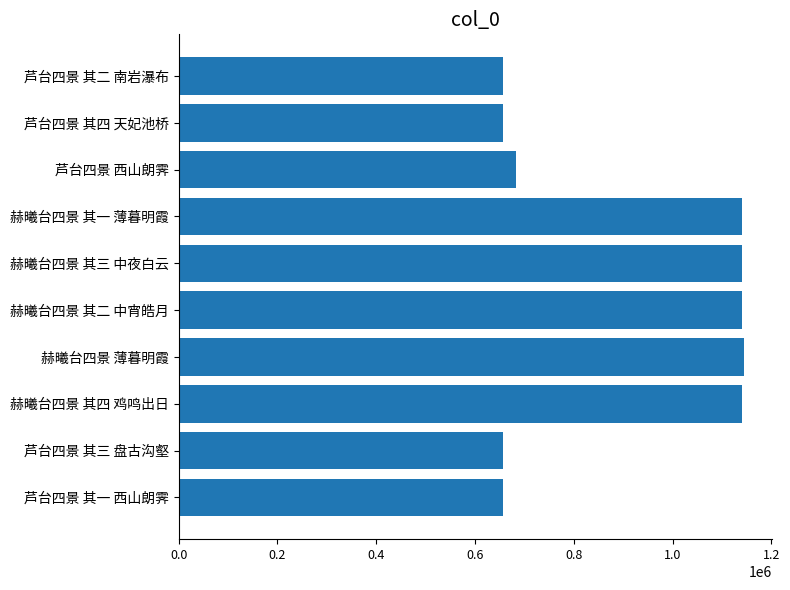

At which label is the value closest to 900922?

芦台四景 西山朗霁